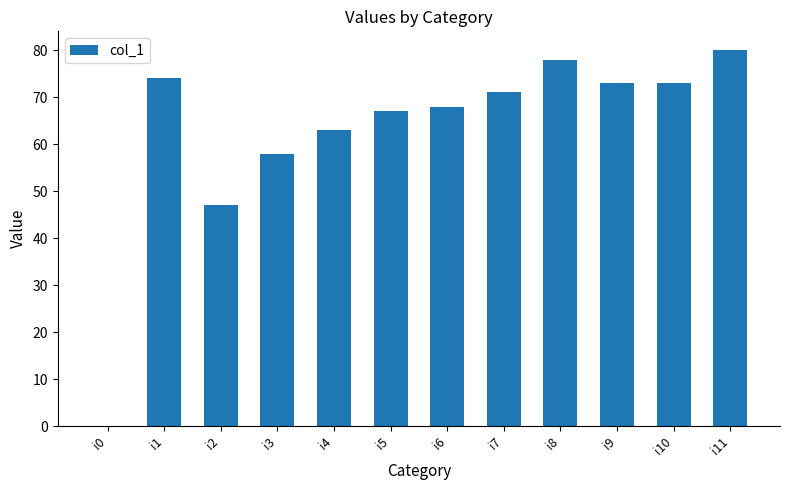

What is the maximum value shown in the chart?

80